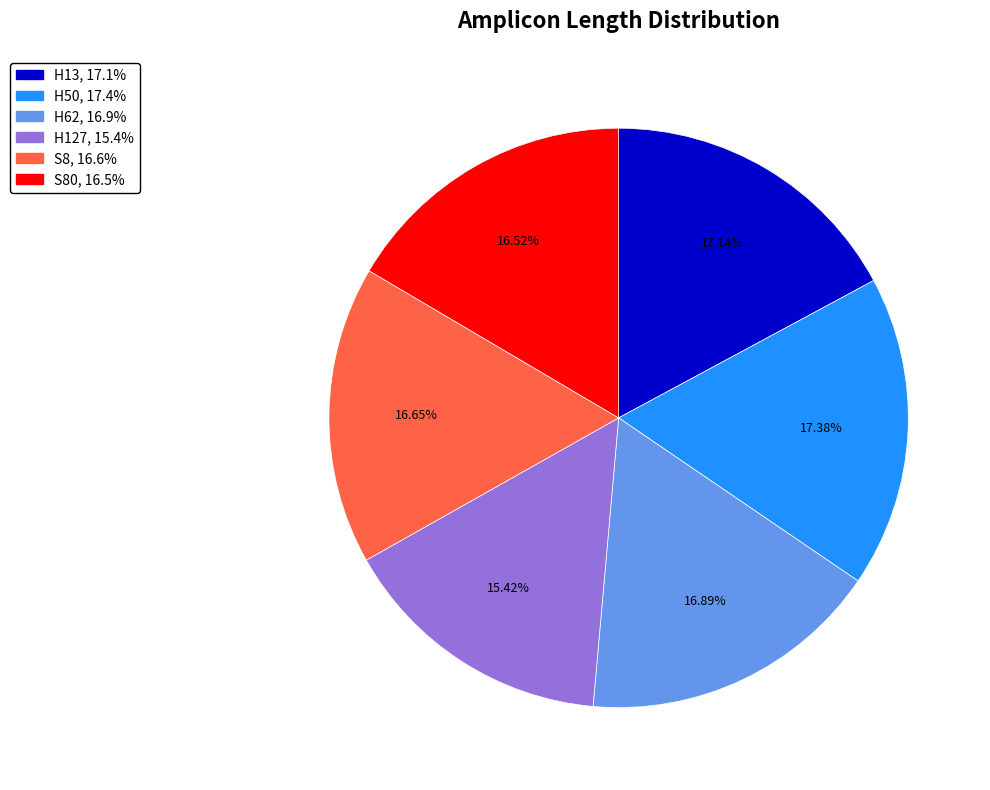

Is there a majority slice in this chart?

No